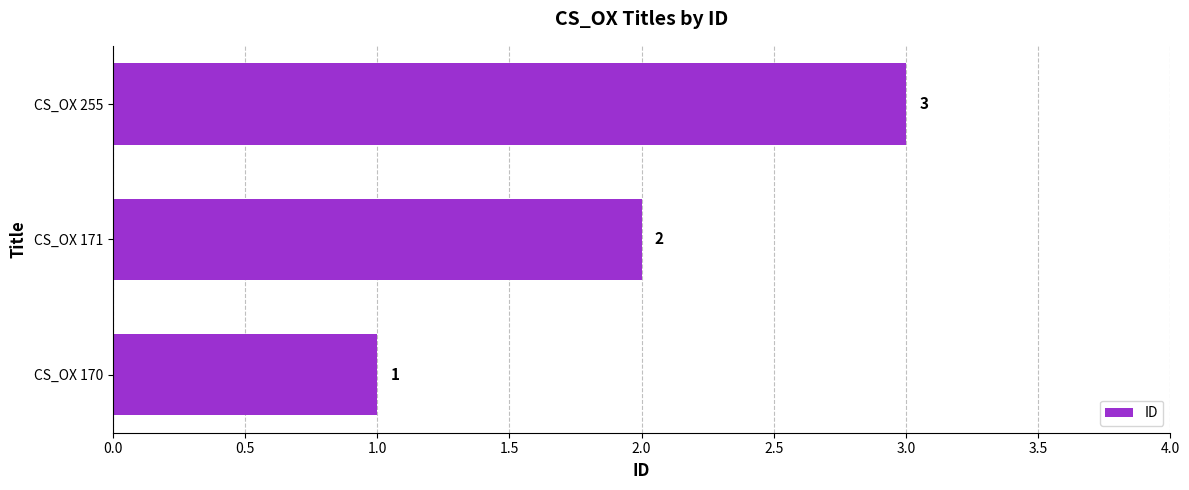

What is the greatest value displayed?

3